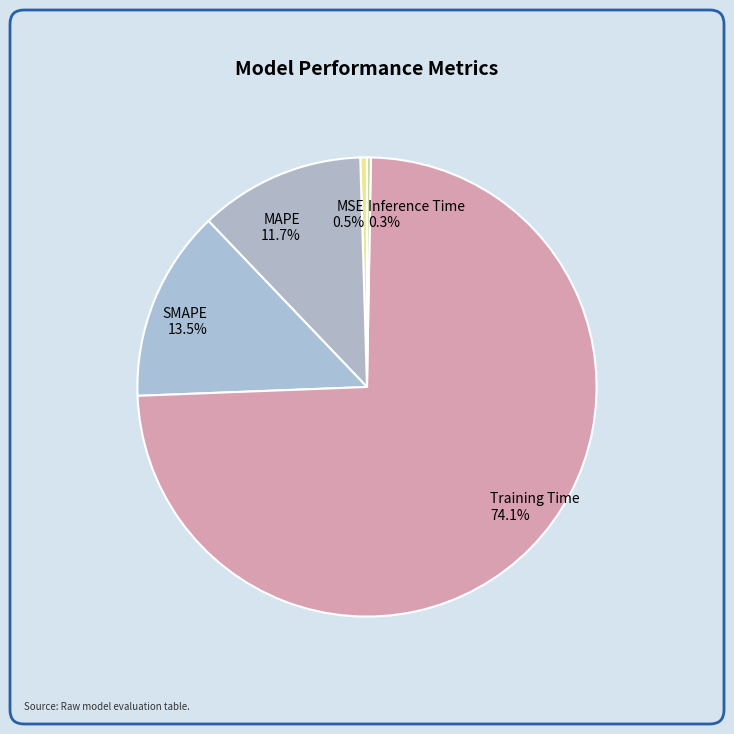

To the nearest percent, what is the difference between the largest and smallest slice percentages?

74%